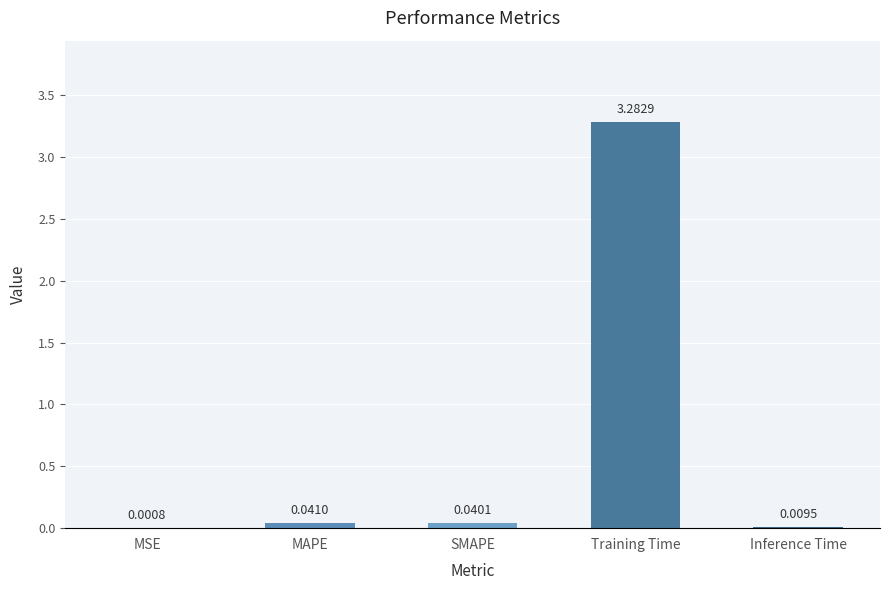

At which category does the chart reach its peak across all series?

Training Time